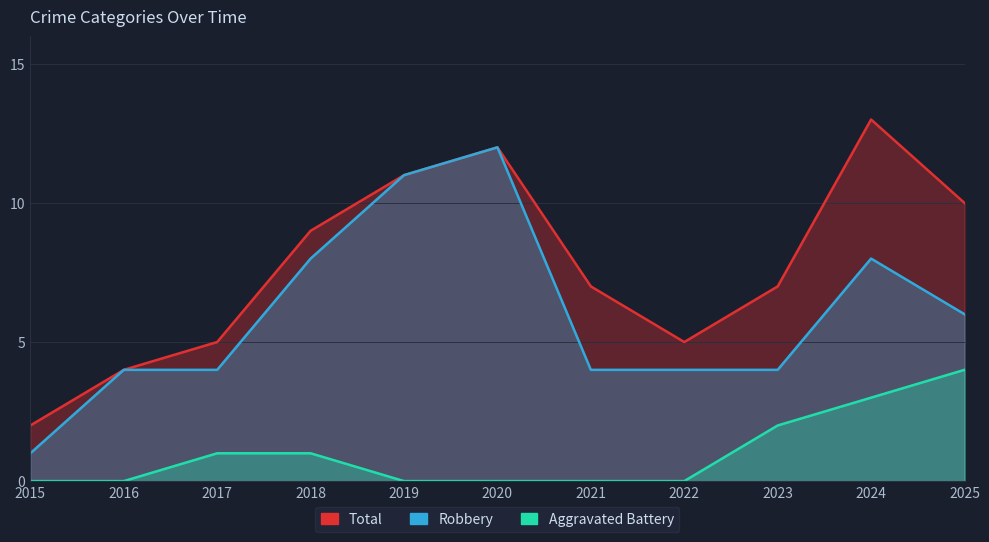

Between 2020 and 2025, which is larger?

2020